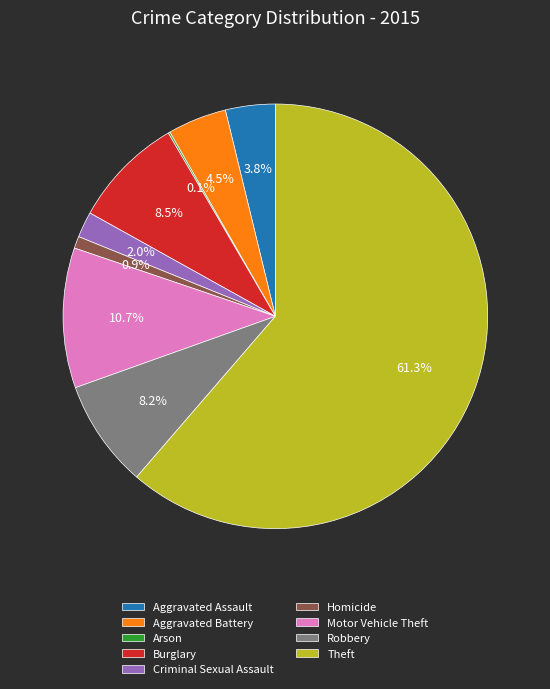

What is the majority slice?

Theft